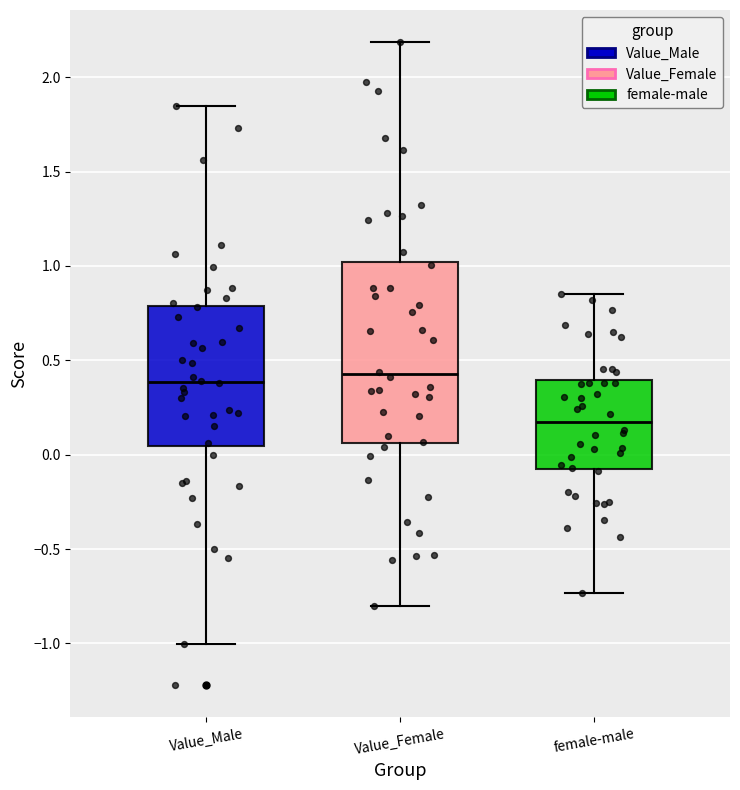

Where does the median line of the box for Value_Male sit on the y-axis? The values are not printed on the chart, so give them approximately, as read against the axis.

0.40